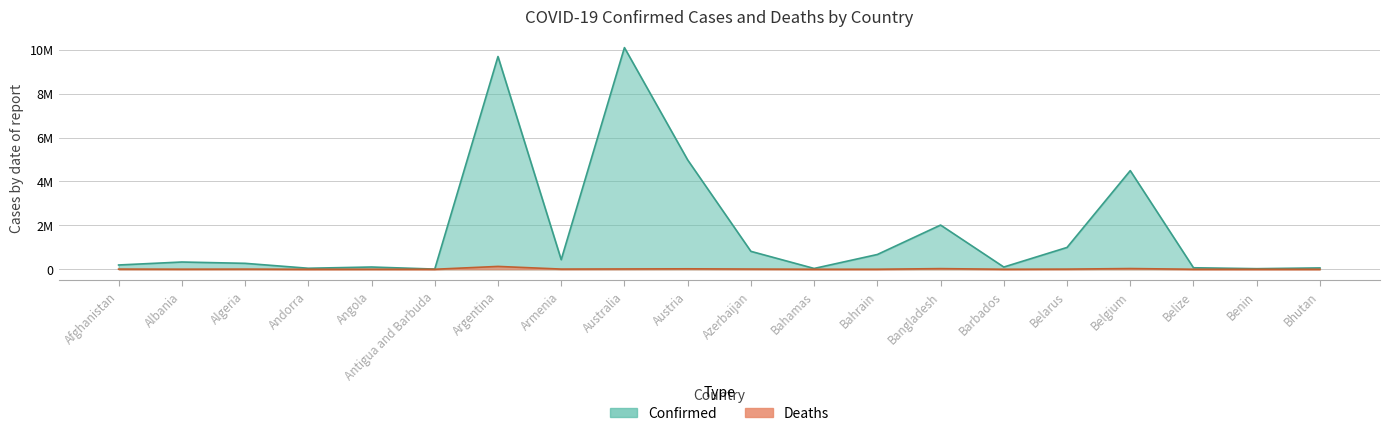

What are all the series names shown in the legend?

Confirmed, Deaths